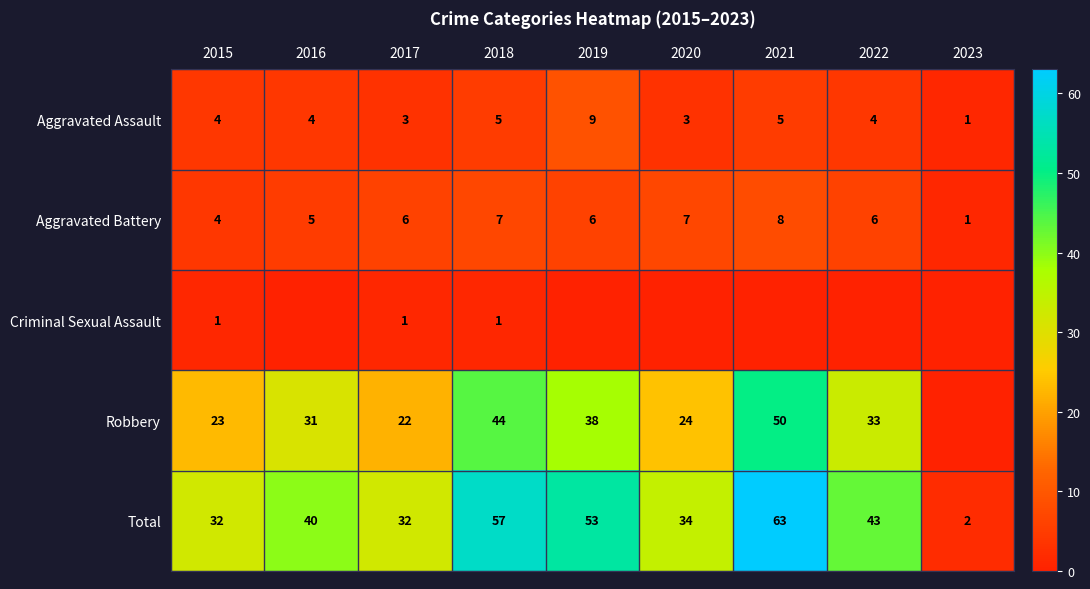

How many distinct data groups are displayed?

5